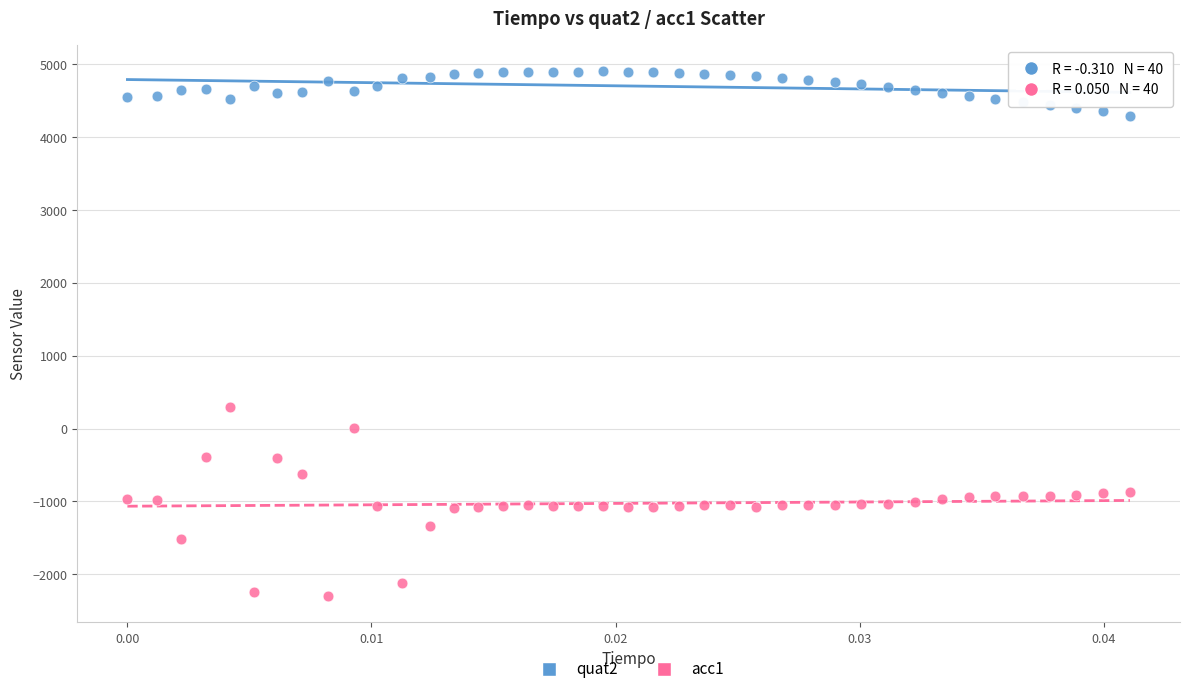

Which series has the largest Y range (max minus min)?

acc1